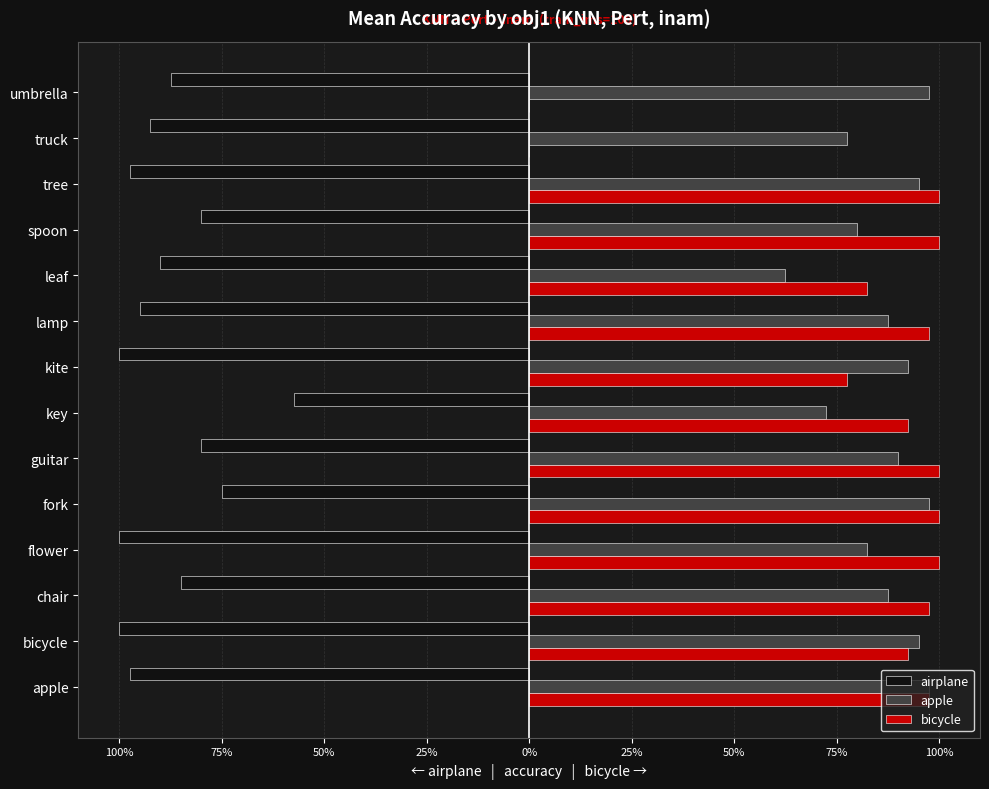

What are all the series names shown in the legend?

airplane, apple, bicycle